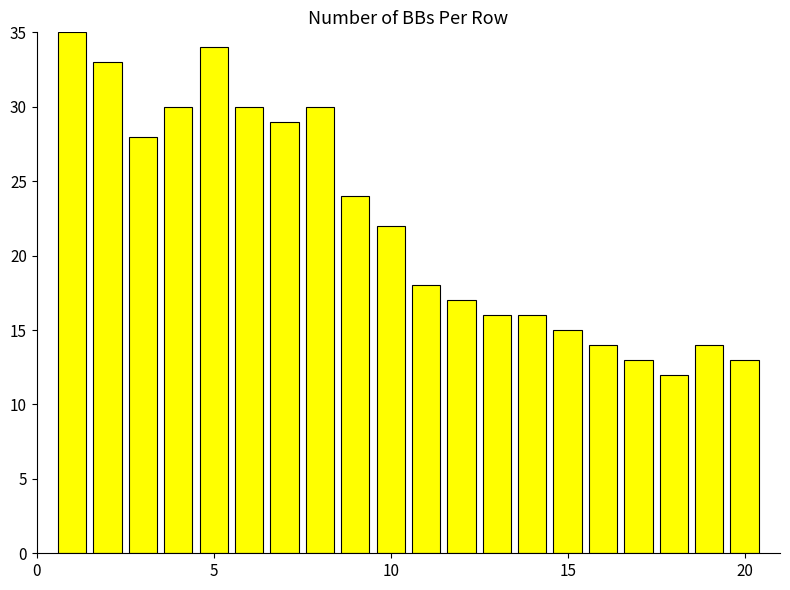

What is the average value?

22